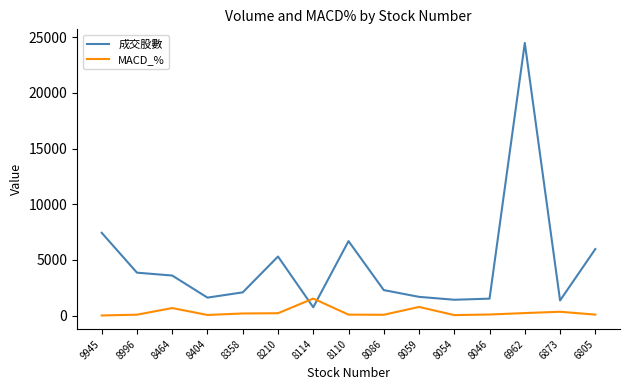

What is the difference between the highest and lowest values at 8464?

2920.6